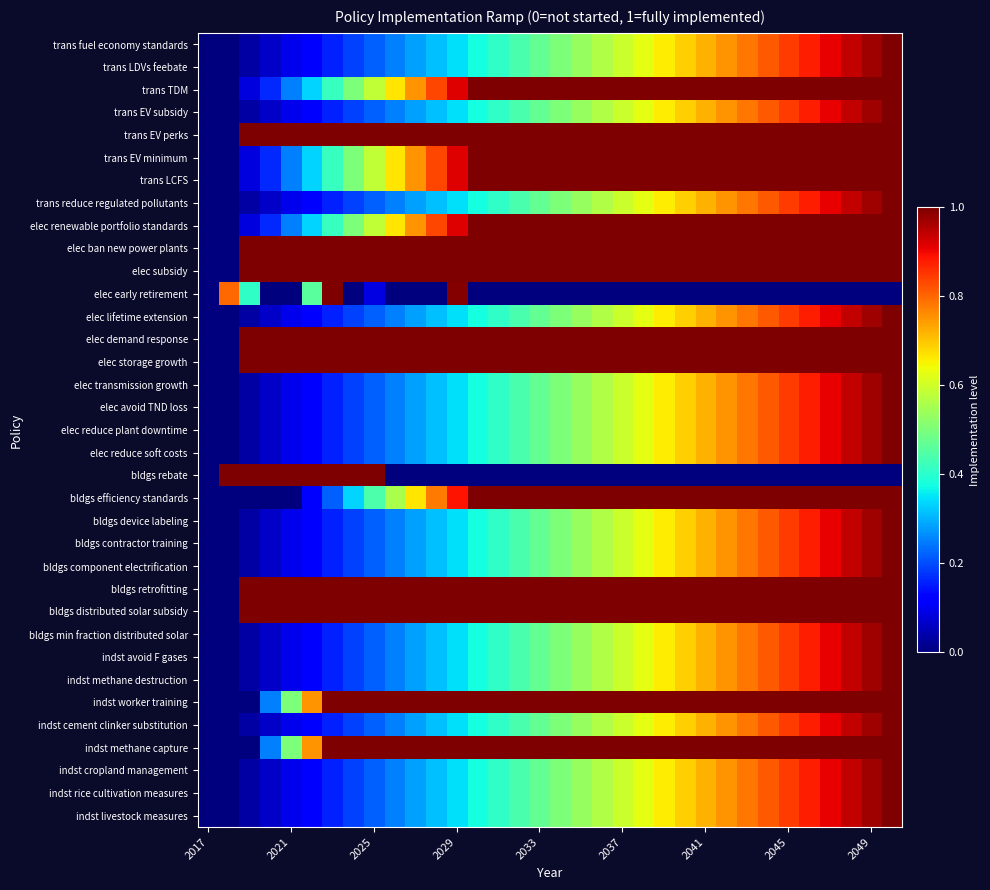

Reading right to left, list all the values displayed in this chart.

trans fuel economy standards: 1.0	1.0	0.9	0.9	0.9	0.8	0.8	0.8	0.8	0.7	0.7	0.7	0.6	0.6	0.6	0.5	0.5	0.5	0.4	0.4	0.4	0.3	0.3	0.3	0.2	0.2	0.2	0.2	0.1	0.1	0.1	0.0	0.0	0.0
trans LDVs feebate: 1.0	1.0	0.9	0.9	0.9	0.8	0.8	0.8	0.8	0.7	0.7	0.7	0.6	0.6	0.6	0.5	0.5	0.5	0.4	0.4	0.4	0.3	0.3	0.3	0.2	0.2	0.2	0.2	0.1	0.1	0.1	0.0	0.0	0.0
trans TDM: 1.0	1.0	1.0	1.0	1.0	1.0	1.0	1.0	1.0	1.0	1.0	1.0	1.0	1.0	1.0	1.0	1.0	1.0	1.0	1.0	1.0	0.9	0.8	0.8	0.7	0.6	0.5	0.4	0.3	0.2	0.2	0.1	0.0	0.0
trans EV subsidy: 1.0	1.0	0.9	0.9	0.9	0.8	0.8	0.8	0.8	0.7	0.7	0.7	0.6	0.6	0.6	0.5	0.5	0.5	0.4	0.4	0.4	0.3	0.3	0.3	0.2	0.2	0.2	0.2	0.1	0.1	0.1	0.0	0.0	0.0
trans EV perks: 1.0	1.0	1.0	1.0	1.0	1.0	1.0	1.0	1.0	1.0	1.0	1.0	1.0	1.0	1.0	1.0	1.0	1.0	1.0	1.0	1.0	1.0	1.0	1.0	1.0	1.0	1.0	1.0	1.0	1.0	1.0	1.0	0.0	0.0
trans EV minimum: 1.0	1.0	1.0	1.0	1.0	1.0	1.0	1.0	1.0	1.0	1.0	1.0	1.0	1.0	1.0	1.0	1.0	1.0	1.0	1.0	1.0	0.9	0.8	0.8	0.7	0.6	0.5	0.4	0.3	0.2	0.2	0.1	0.0	0.0
trans LCFS: 1.0	1.0	1.0	1.0	1.0	1.0	1.0	1.0	1.0	1.0	1.0	1.0	1.0	1.0	1.0	1.0	1.0	1.0	1.0	1.0	1.0	0.9	0.8	0.8	0.7	0.6	0.5	0.4	0.3	0.2	0.2	0.1	0.0	0.0
trans reduce regulated pollutants: 1.0	1.0	0.9	0.9	0.9	0.8	0.8	0.8	0.8	0.7	0.7	0.7	0.6	0.6	0.6	0.5	0.5	0.5	0.4	0.4	0.4	0.3	0.3	0.3	0.2	0.2	0.2	0.2	0.1	0.1	0.1	0.0	0.0	0.0
elec renewable portfolio standards: 1.0	1.0	1.0	1.0	1.0	1.0	1.0	1.0	1.0	1.0	1.0	1.0	1.0	1.0	1.0	1.0	1.0	1.0	1.0	1.0	1.0	0.9	0.8	0.8	0.7	0.6	0.5	0.4	0.3	0.2	0.2	0.1	0.0	0.0
elec ban new power plants: 1.0	1.0	1.0	1.0	1.0	1.0	1.0	1.0	1.0	1.0	1.0	1.0	1.0	1.0	1.0	1.0	1.0	1.0	1.0	1.0	1.0	1.0	1.0	1.0	1.0	1.0	1.0	1.0	1.0	1.0	1.0	1.0	0.0	0.0
elec subsidy: 1.0	1.0	1.0	1.0	1.0	1.0	1.0	1.0	1.0	1.0	1.0	1.0	1.0	1.0	1.0	1.0	1.0	1.0	1.0	1.0	1.0	1.0	1.0	1.0	1.0	1.0	1.0	1.0	1.0	1.0	1.0	1.0	0.0	0.0
elec early retirement: 0.0	0.0	0.0	0.0	0.0	0.0	0.0	0.0	0.0	0.0	0.0	0.0	0.0	0.0	0.0	0.0	0.0	0.0	0.0	0.0	0.0	1.0	0.0	0.0	0.0	0.1	0.0	1.0	0.5	0.0	0.0	0.4	0.8	0.0
elec lifetime extension: 1.0	1.0	0.9	0.9	0.9	0.8	0.8	0.8	0.8	0.7	0.7	0.7	0.6	0.6	0.6	0.5	0.5	0.5	0.4	0.4	0.4	0.3	0.3	0.3	0.2	0.2	0.2	0.2	0.1	0.1	0.1	0.0	0.0	0.0
elec demand response: 1.0	1.0	1.0	1.0	1.0	1.0	1.0	1.0	1.0	1.0	1.0	1.0	1.0	1.0	1.0	1.0	1.0	1.0	1.0	1.0	1.0	1.0	1.0	1.0	1.0	1.0	1.0	1.0	1.0	1.0	1.0	1.0	0.0	0.0
elec storage growth: 1.0	1.0	1.0	1.0	1.0	1.0	1.0	1.0	1.0	1.0	1.0	1.0	1.0	1.0	1.0	1.0	1.0	1.0	1.0	1.0	1.0	1.0	1.0	1.0	1.0	1.0	1.0	1.0	1.0	1.0	1.0	1.0	0.0	0.0
elec transmission growth: 1.0	1.0	0.9	0.9	0.9	0.8	0.8	0.8	0.8	0.7	0.7	0.7	0.6	0.6	0.6	0.5	0.5	0.5	0.4	0.4	0.4	0.3	0.3	0.3	0.2	0.2	0.2	0.2	0.1	0.1	0.1	0.0	0.0	0.0
elec avoid TND loss: 1.0	1.0	0.9	0.9	0.9	0.8	0.8	0.8	0.8	0.7	0.7	0.7	0.6	0.6	0.6	0.5	0.5	0.5	0.4	0.4	0.4	0.3	0.3	0.3	0.2	0.2	0.2	0.2	0.1	0.1	0.1	0.0	0.0	0.0
elec reduce plant downtime: 1.0	1.0	0.9	0.9	0.9	0.8	0.8	0.8	0.8	0.7	0.7	0.7	0.6	0.6	0.6	0.5	0.5	0.5	0.4	0.4	0.4	0.3	0.3	0.3	0.2	0.2	0.2	0.2	0.1	0.1	0.1	0.0	0.0	0.0
elec reduce soft costs: 1.0	1.0	0.9	0.9	0.9	0.8	0.8	0.8	0.8	0.7	0.7	0.7	0.6	0.6	0.6	0.5	0.5	0.5	0.4	0.4	0.4	0.3	0.3	0.3	0.2	0.2	0.2	0.2	0.1	0.1	0.1	0.0	0.0	0.0
bldgs rebate: 0.0	0.0	0.0	0.0	0.0	0.0	0.0	0.0	0.0	0.0	0.0	0.0	0.0	0.0	0.0	0.0	0.0	0.0	0.0	0.0	0.0	0.0	0.0	0.0	0.0	1.0	1.0	1.0	1.0	1.0	1.0	1.0	1.0	0.0
bldgs efficiency standards: 1.0	1.0	1.0	1.0	1.0	1.0	1.0	1.0	1.0	1.0	1.0	1.0	1.0	1.0	1.0	1.0	1.0	1.0	1.0	1.0	1.0	0.9	0.8	0.7	0.6	0.4	0.3	0.2	0.1	0.0	0.0	0.0	0.0	0.0
bldgs device labeling: 1.0	1.0	0.9	0.9	0.9	0.8	0.8	0.8	0.8	0.7	0.7	0.7	0.6	0.6	0.6	0.5	0.5	0.5	0.4	0.4	0.4	0.3	0.3	0.3	0.2	0.2	0.2	0.2	0.1	0.1	0.1	0.0	0.0	0.0
bldgs contractor training: 1.0	1.0	0.9	0.9	0.9	0.8	0.8	0.8	0.8	0.7	0.7	0.7	0.6	0.6	0.6	0.5	0.5	0.5	0.4	0.4	0.4	0.3	0.3	0.3	0.2	0.2	0.2	0.2	0.1	0.1	0.1	0.0	0.0	0.0
bldgs component electrification: 1.0	1.0	0.9	0.9	0.9	0.8	0.8	0.8	0.8	0.7	0.7	0.7	0.6	0.6	0.6	0.5	0.5	0.5	0.4	0.4	0.4	0.3	0.3	0.3	0.2	0.2	0.2	0.2	0.1	0.1	0.1	0.0	0.0	0.0
bldgs retrofitting: 1.0	1.0	1.0	1.0	1.0	1.0	1.0	1.0	1.0	1.0	1.0	1.0	1.0	1.0	1.0	1.0	1.0	1.0	1.0	1.0	1.0	1.0	1.0	1.0	1.0	1.0	1.0	1.0	1.0	1.0	1.0	1.0	0.0	0.0
bldgs distributed solar subsidy: 1.0	1.0	1.0	1.0	1.0	1.0	1.0	1.0	1.0	1.0	1.0	1.0	1.0	1.0	1.0	1.0	1.0	1.0	1.0	1.0	1.0	1.0	1.0	1.0	1.0	1.0	1.0	1.0	1.0	1.0	1.0	1.0	0.0	0.0
bldgs min fraction distributed solar: 1.0	1.0	0.9	0.9	0.9	0.8	0.8	0.8	0.8	0.7	0.7	0.7	0.6	0.6	0.6	0.5	0.5	0.5	0.4	0.4	0.4	0.3	0.3	0.3	0.2	0.2	0.2	0.2	0.1	0.1	0.1	0.0	0.0	0.0
indst avoid F gases: 1.0	1.0	0.9	0.9	0.9	0.8	0.8	0.8	0.8	0.7	0.7	0.7	0.6	0.6	0.6	0.5	0.5	0.5	0.4	0.4	0.4	0.3	0.3	0.3	0.2	0.2	0.2	0.2	0.1	0.1	0.1	0.0	0.0	0.0
indst methane destruction: 1.0	1.0	0.9	0.9	0.9	0.8	0.8	0.8	0.8	0.7	0.7	0.7	0.6	0.6	0.6	0.5	0.5	0.5	0.4	0.4	0.4	0.3	0.3	0.3	0.2	0.2	0.2	0.2	0.1	0.1	0.1	0.0	0.0	0.0
indst worker training: 1.0	1.0	1.0	1.0	1.0	1.0	1.0	1.0	1.0	1.0	1.0	1.0	1.0	1.0	1.0	1.0	1.0	1.0	1.0	1.0	1.0	1.0	1.0	1.0	1.0	1.0	1.0	1.0	0.8	0.5	0.2	0.0	0.0	0.0
indst cement clinker substitution: 1.0	1.0	0.9	0.9	0.9	0.8	0.8	0.8	0.8	0.7	0.7	0.7	0.6	0.6	0.6	0.5	0.5	0.5	0.4	0.4	0.4	0.3	0.3	0.3	0.2	0.2	0.2	0.2	0.1	0.1	0.1	0.0	0.0	0.0
indst methane capture: 1.0	1.0	1.0	1.0	1.0	1.0	1.0	1.0	1.0	1.0	1.0	1.0	1.0	1.0	1.0	1.0	1.0	1.0	1.0	1.0	1.0	1.0	1.0	1.0	1.0	1.0	1.0	1.0	0.8	0.5	0.2	0.0	0.0	0.0
indst cropland management: 1.0	1.0	0.9	0.9	0.9	0.8	0.8	0.8	0.8	0.7	0.7	0.7	0.6	0.6	0.6	0.5	0.5	0.5	0.4	0.4	0.4	0.3	0.3	0.3	0.2	0.2	0.2	0.2	0.1	0.1	0.1	0.0	0.0	0.0
indst rice cultivation measures: 1.0	1.0	0.9	0.9	0.9	0.8	0.8	0.8	0.8	0.7	0.7	0.7	0.6	0.6	0.6	0.5	0.5	0.5	0.4	0.4	0.4	0.3	0.3	0.3	0.2	0.2	0.2	0.2	0.1	0.1	0.1	0.0	0.0	0.0
indst livestock measures: 1.0	1.0	0.9	0.9	0.9	0.8	0.8	0.8	0.8	0.7	0.7	0.7	0.6	0.6	0.6	0.5	0.5	0.5	0.4	0.4	0.4	0.3	0.3	0.3	0.2	0.2	0.2	0.2	0.1	0.1	0.1	0.0	0.0	0.0